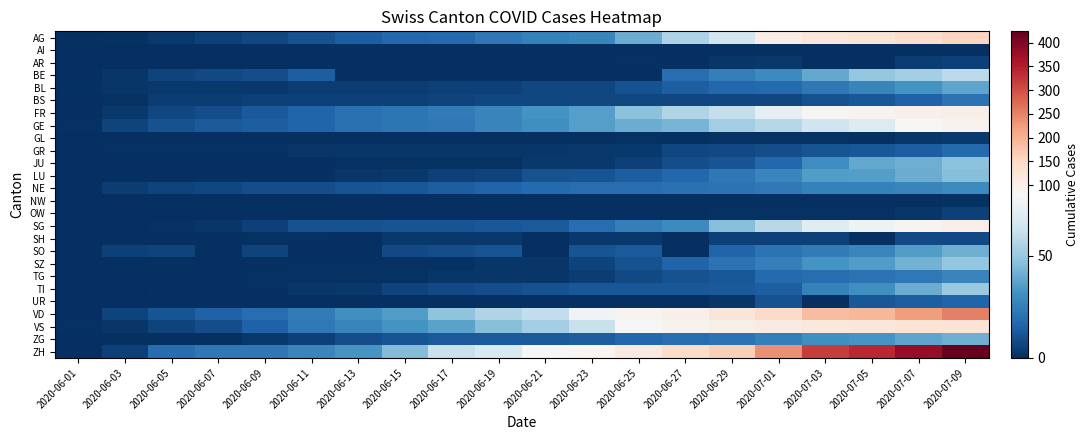

How many categories are shown in the chart?

20